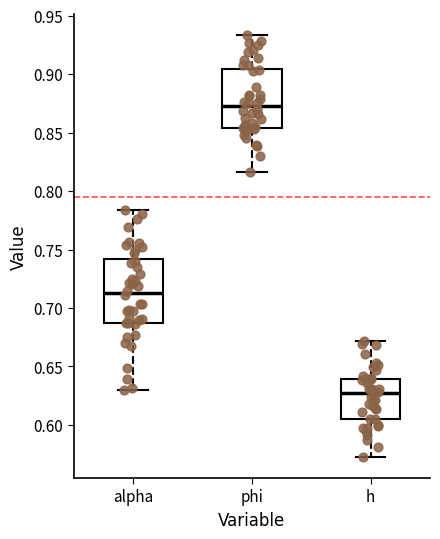

Where does the lower whisker of the box for h end on the y-axis? The values are not printed on the chart, so give them approximately, as read against the axis.

0.575